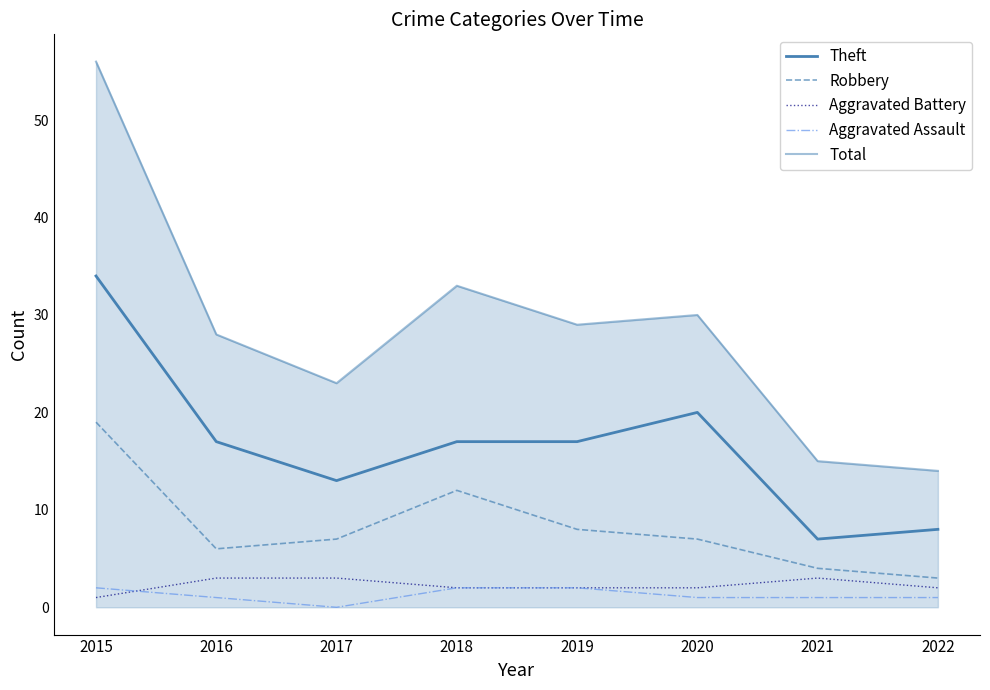

At which label does Aggravated Assault first exceed 1?

2015